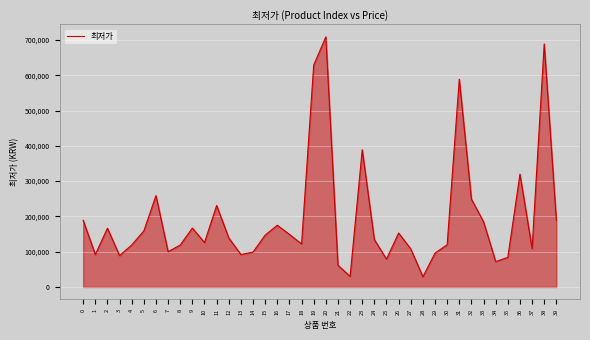

What is the ratio of the value at 36 to the value at 38?

0.5